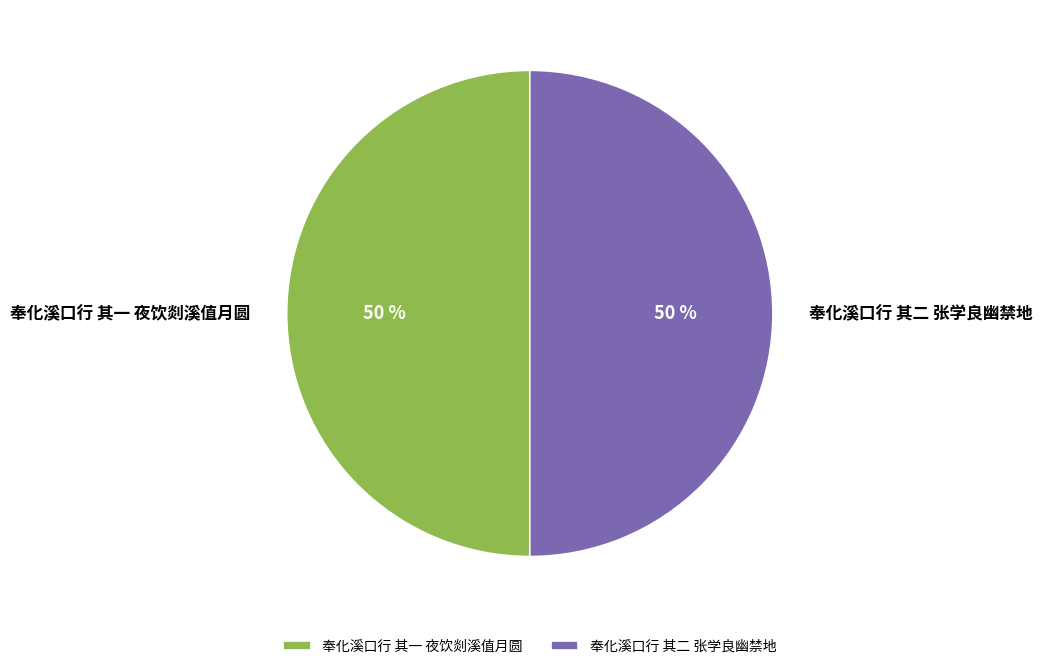

True or false: 奉化溪口行 其一 夜饮剡溪值月圆 accounts for 62% of the total.

False